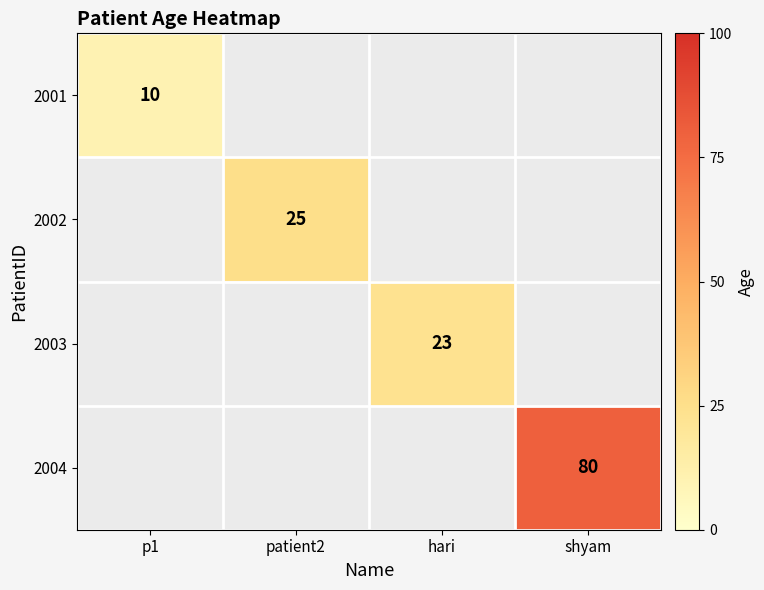

The value of 2003 at hari is 13. True or false?

False